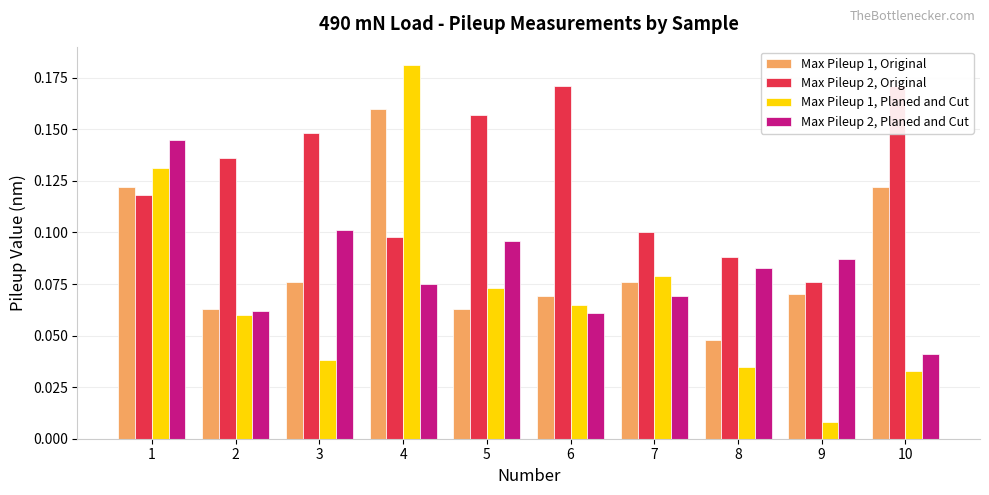

At which category is the sum across all series the highest?

1